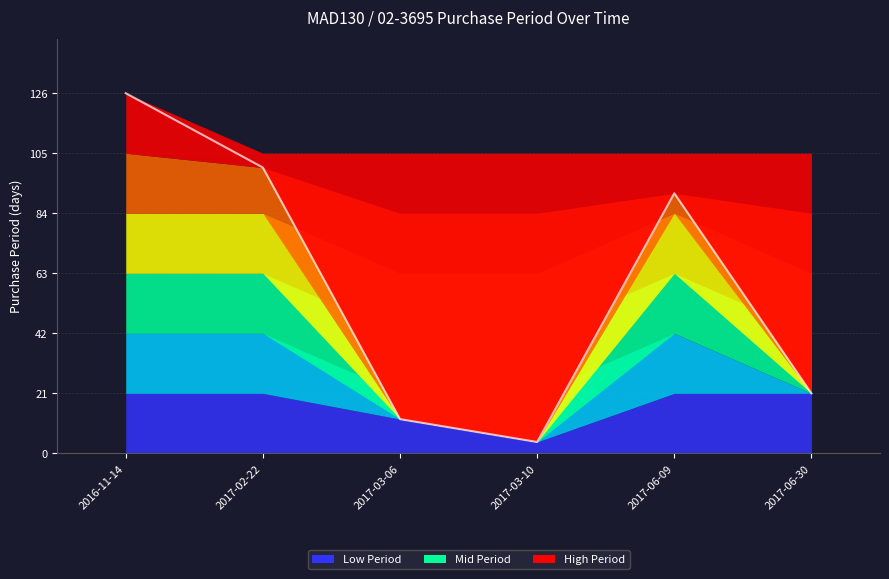

What is the sum of the values at 2016-11-14 and 2017-06-30?

147